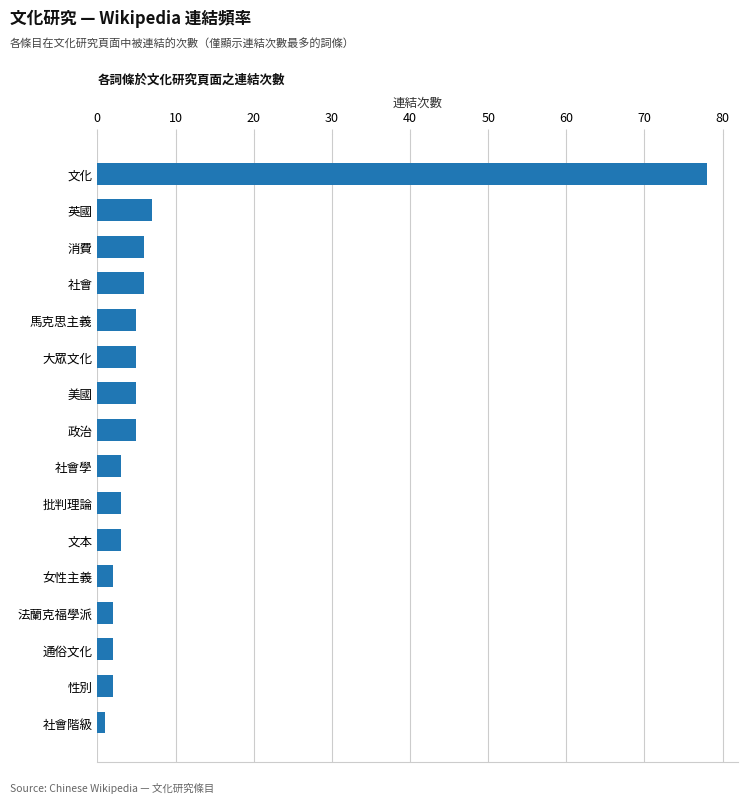

Reading top to bottom, extract all data points from this chart.

文化=78	英國=7	消費=6	社會=6	馬克思主義=5	大眾文化=5	美國=5	政治=5	社會學=3	批判理論=3	文本=3	女性主義=2	法蘭克福學派=2	通俗文化=2	性別=2	社會階級=1